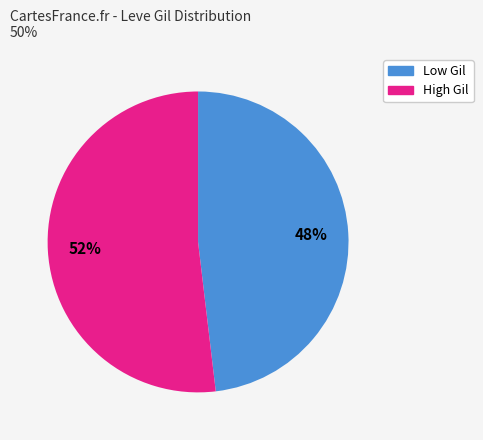

Is there a majority slice in this chart?

Yes